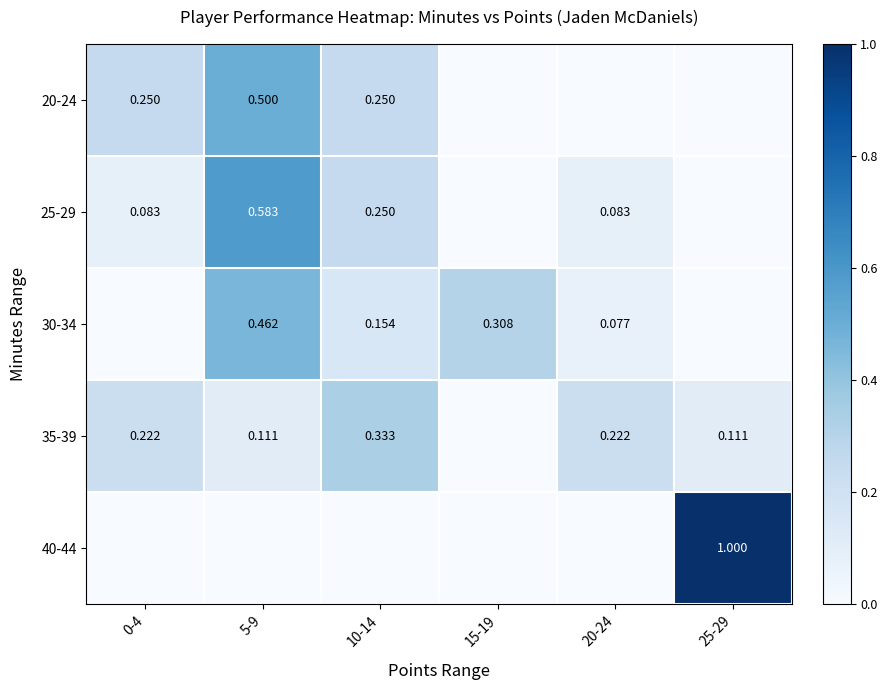

Read the 20-24 value at 5-9.

0.5